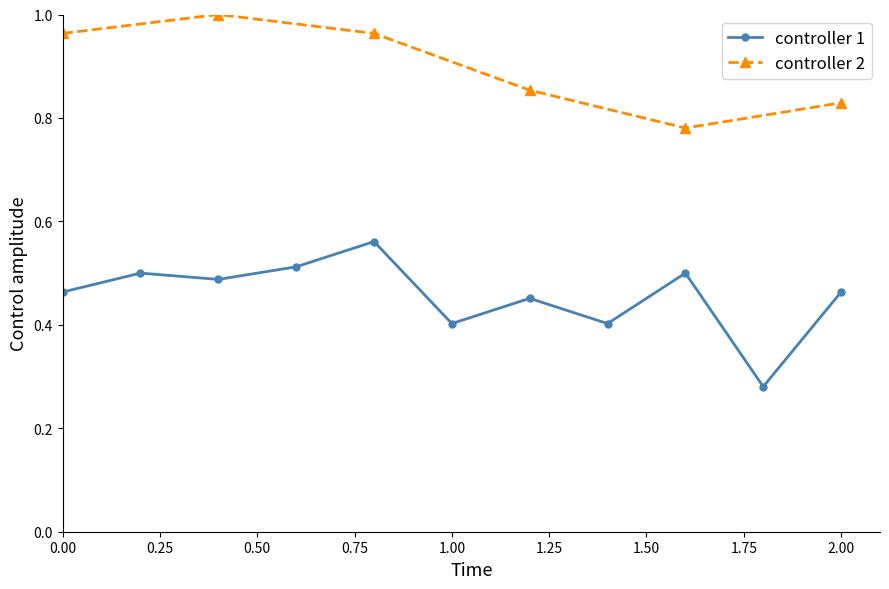

The value at 7 is 0.5. True or false?

True